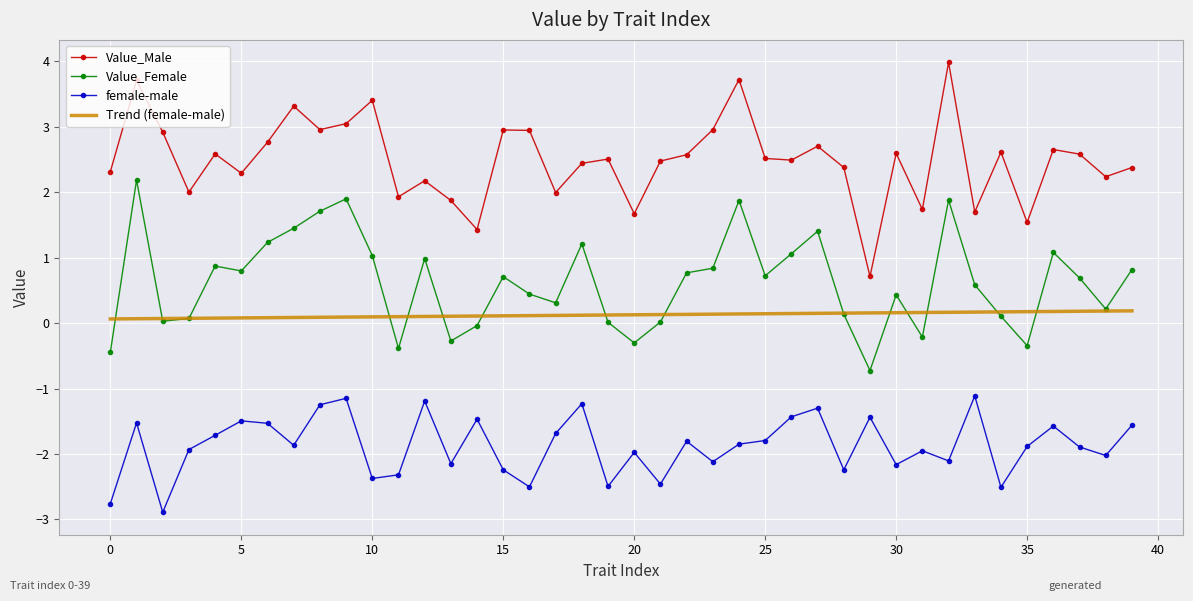

Which series has the widest spread of values?

Value_Male